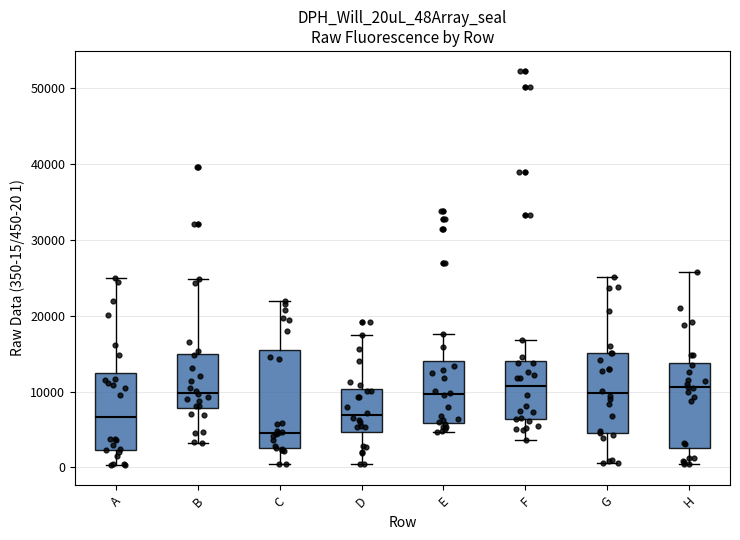

Comparing the boxes themselves (not the whiskers), which one is the tallest?

C